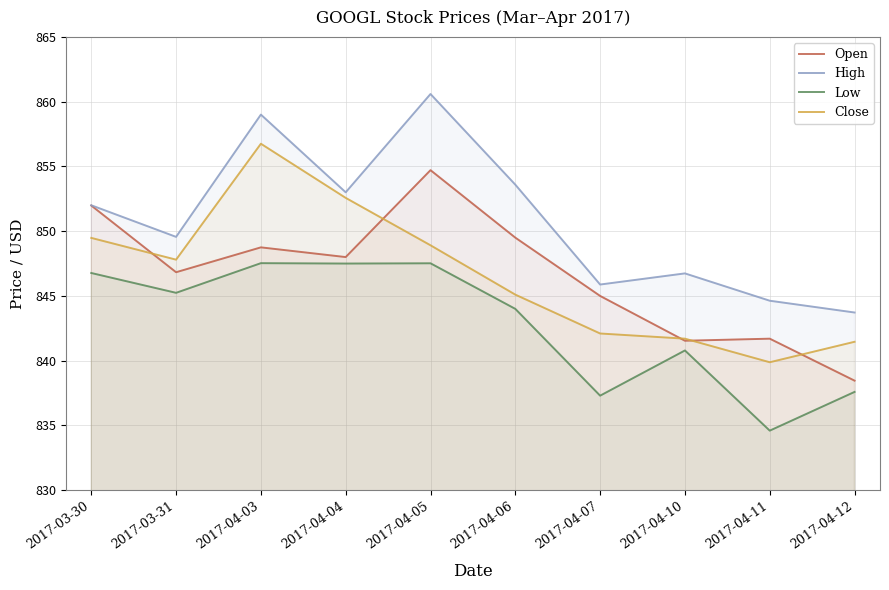

How many lines are shown in the chart?

4